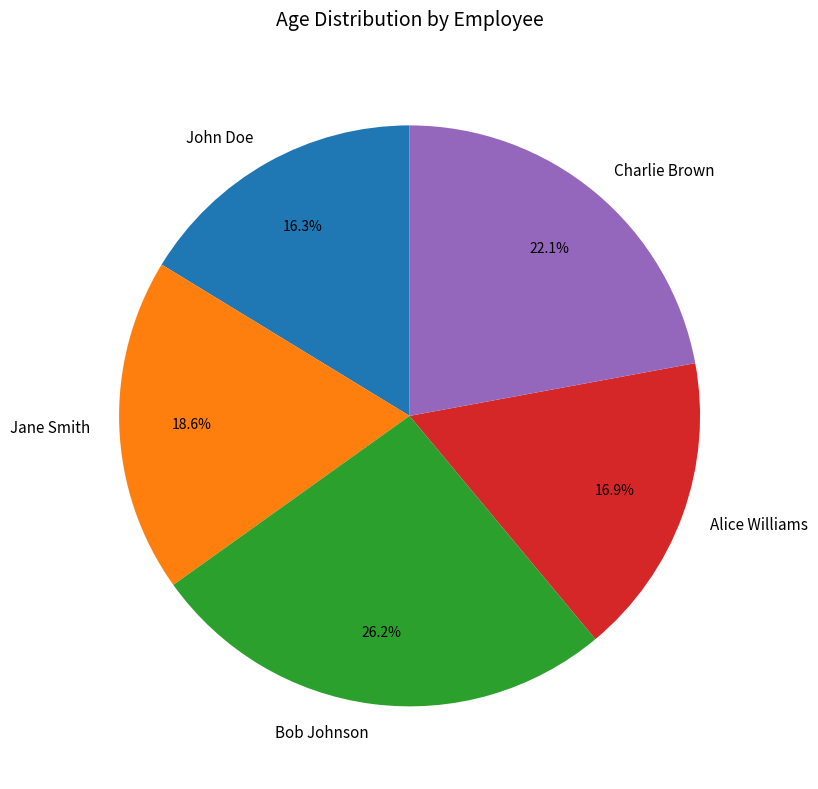

What portion of the pie excludes John Doe?

83.7%